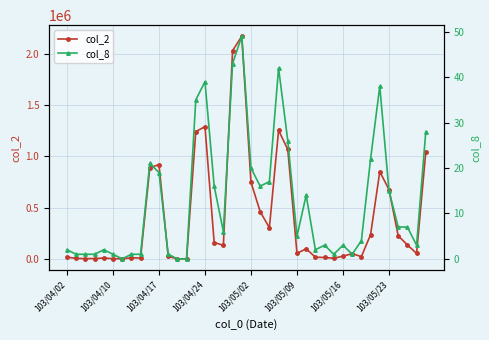

What is the total value across all series at 9?

887311